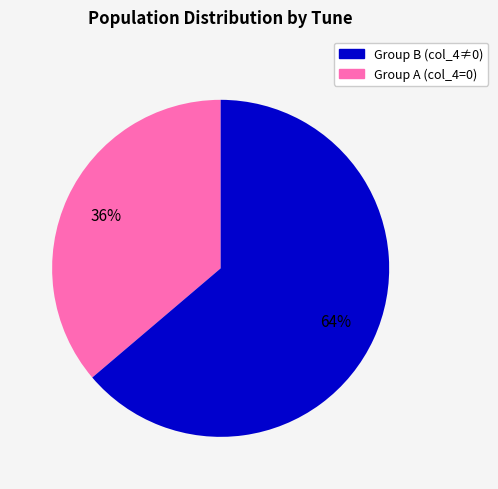

To the nearest percent, what is the average slice percentage?

50%